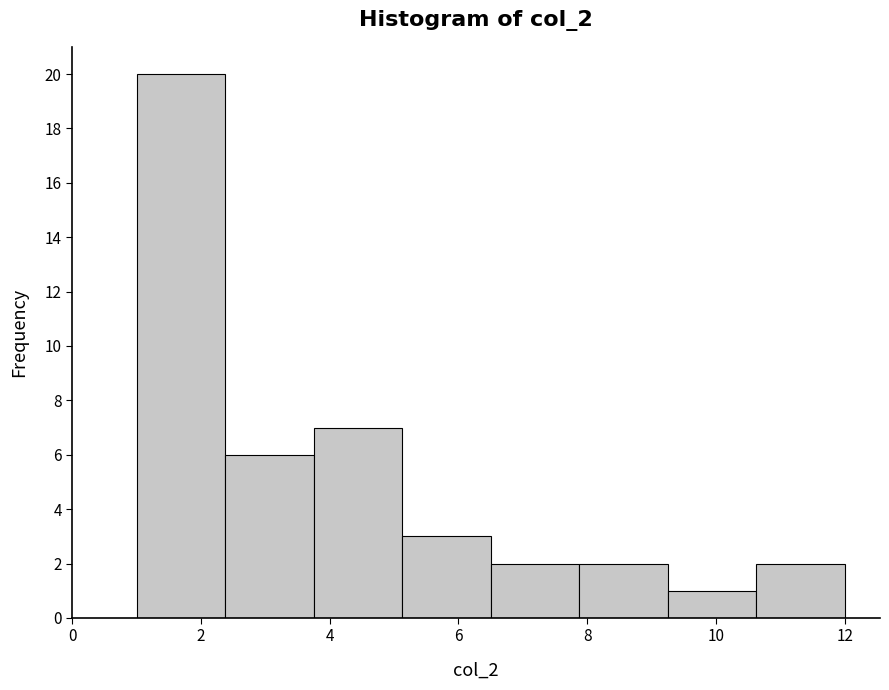

Reading left to right, list every bar in this chart as the range it spans on the x-axis followed by its height. Neither the bar edges nor the heights are printed on the chart, so give them approximately, as read against the axes.

1.0 to 2.4: 20
2.4 to 3.8: 6
3.8 to 5.2: 7
5.2 to 6.6: 3
6.6 to 7.8: 2
7.8 to 9.2: 2
9.2 to 10.6: 1
10.6 to 12.0: 2